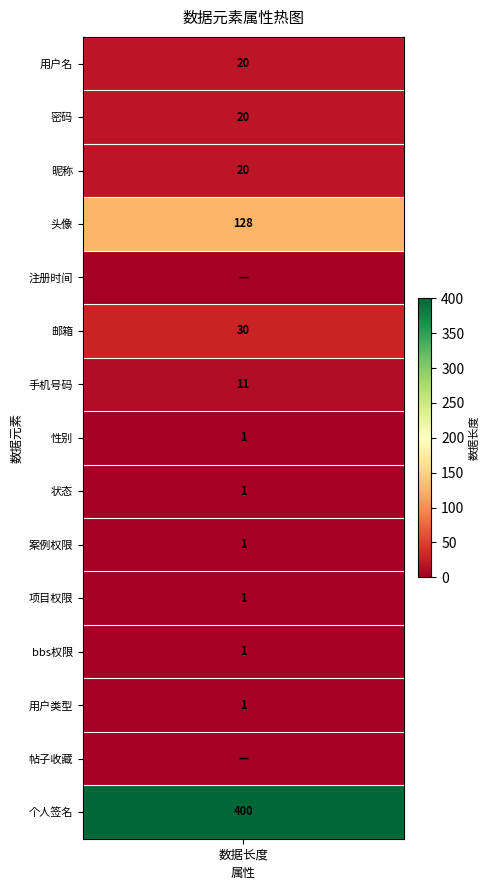

What is the sum of the 用户名 values at 5 and 6?

41